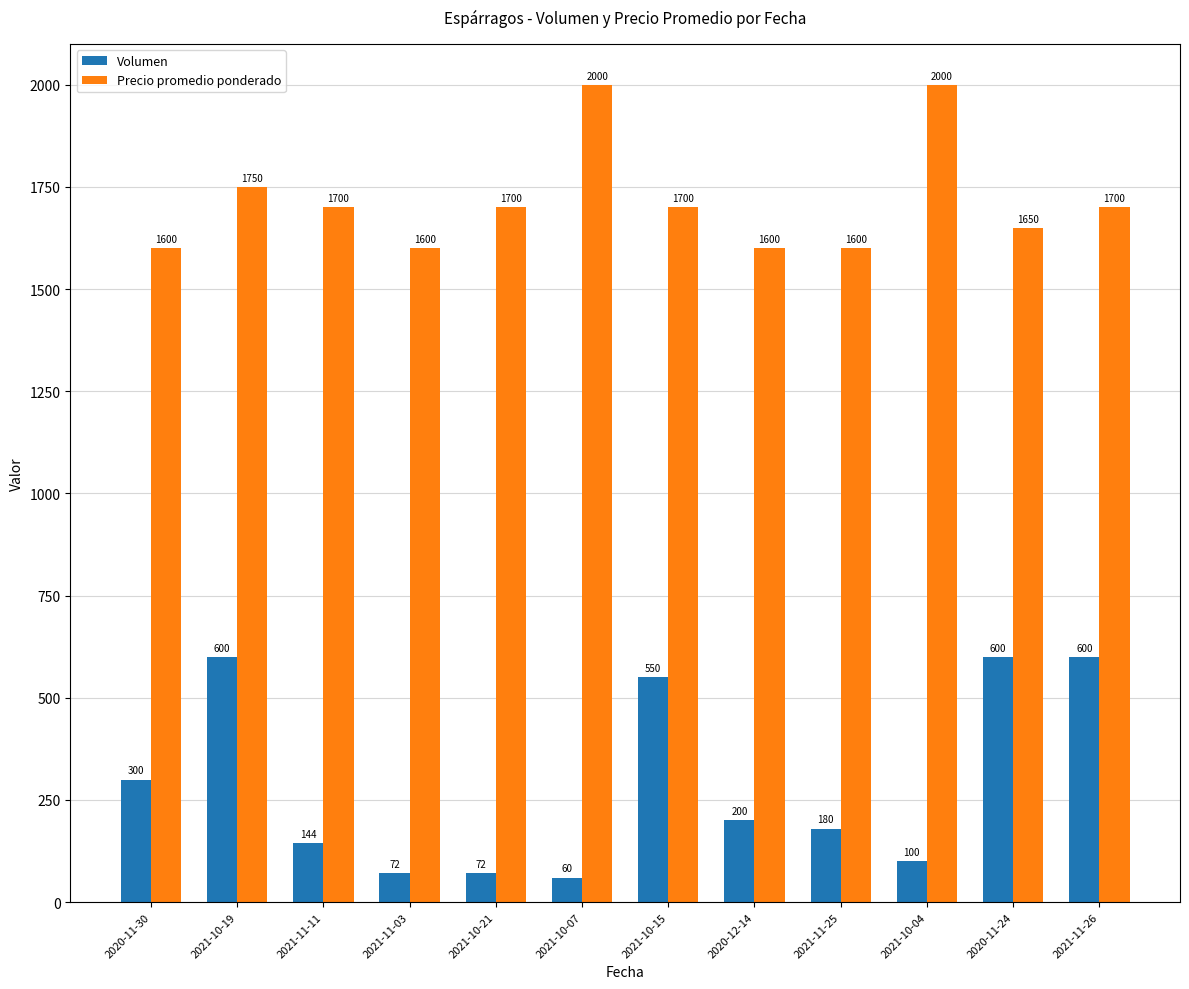

What is the value of the Precio promedio ponderado bar at the 8th from the left?

1600